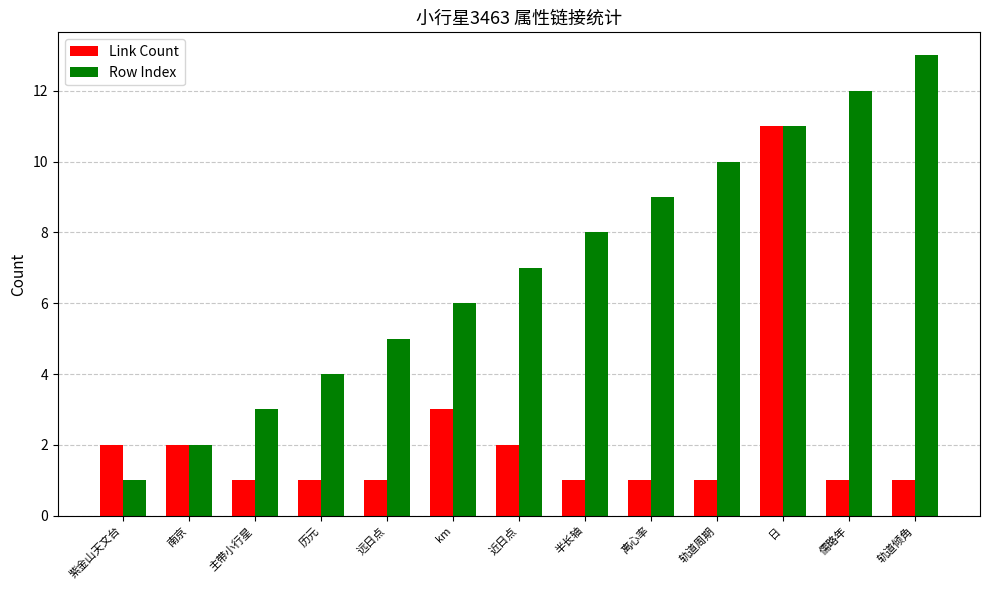

Where is Row Index nearest to the value 7?

近日点